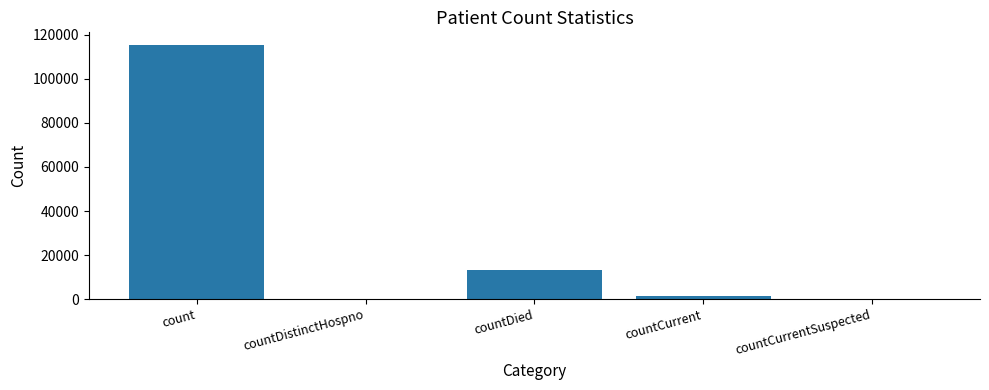

At which label is the value closest to 57689?

countDied